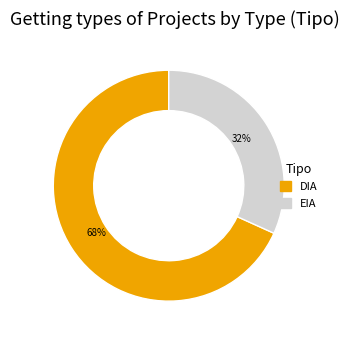

To the nearest percent, what is the average slice percentage?

50%